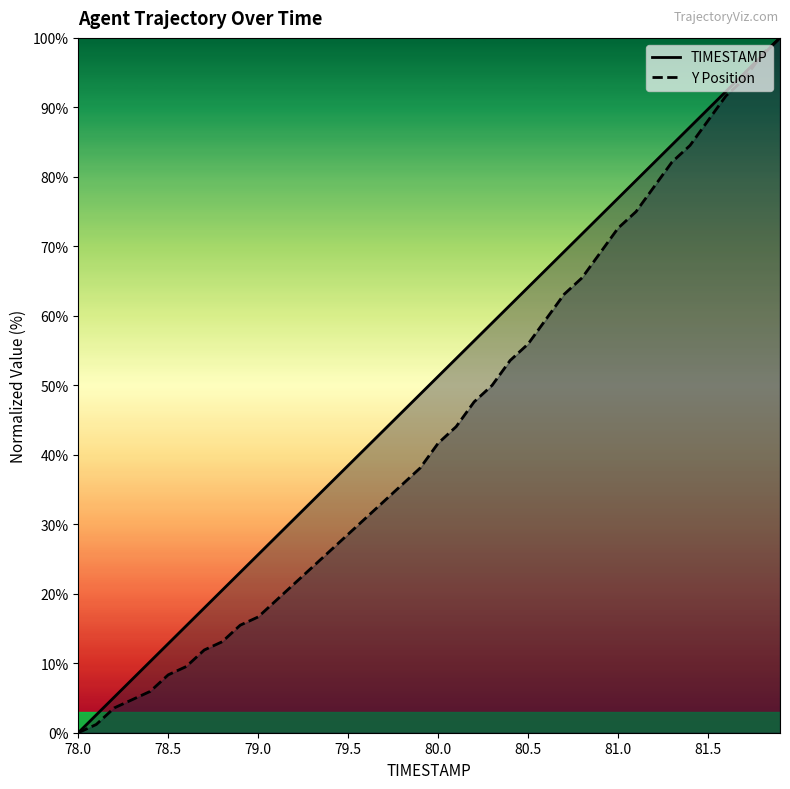

True or false: Y and TIMESTAMP intersect in this chart.

True